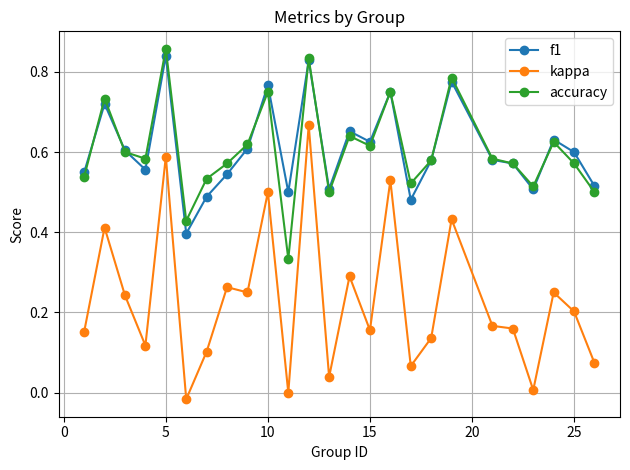

Which series has the widest spread of values?

kappa